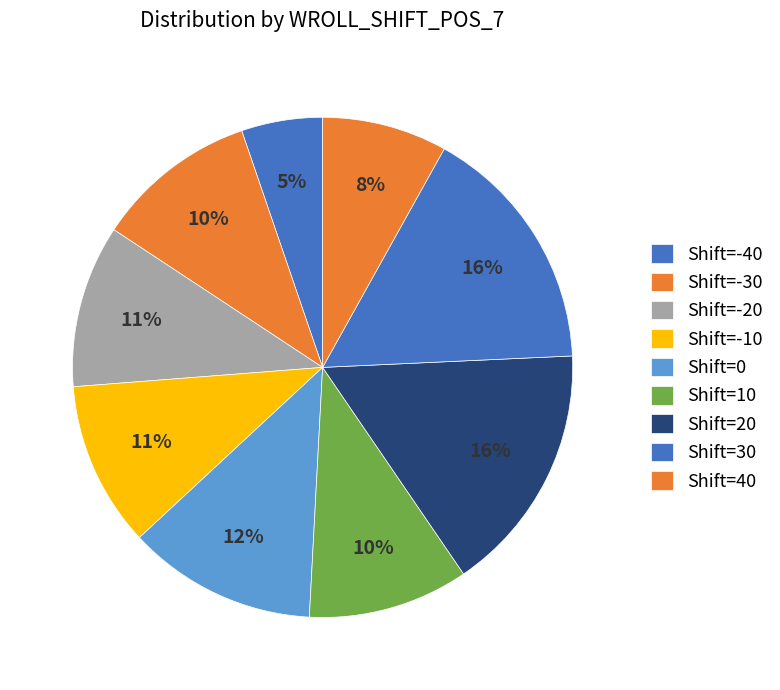

How many slices are in this pie chart?

9